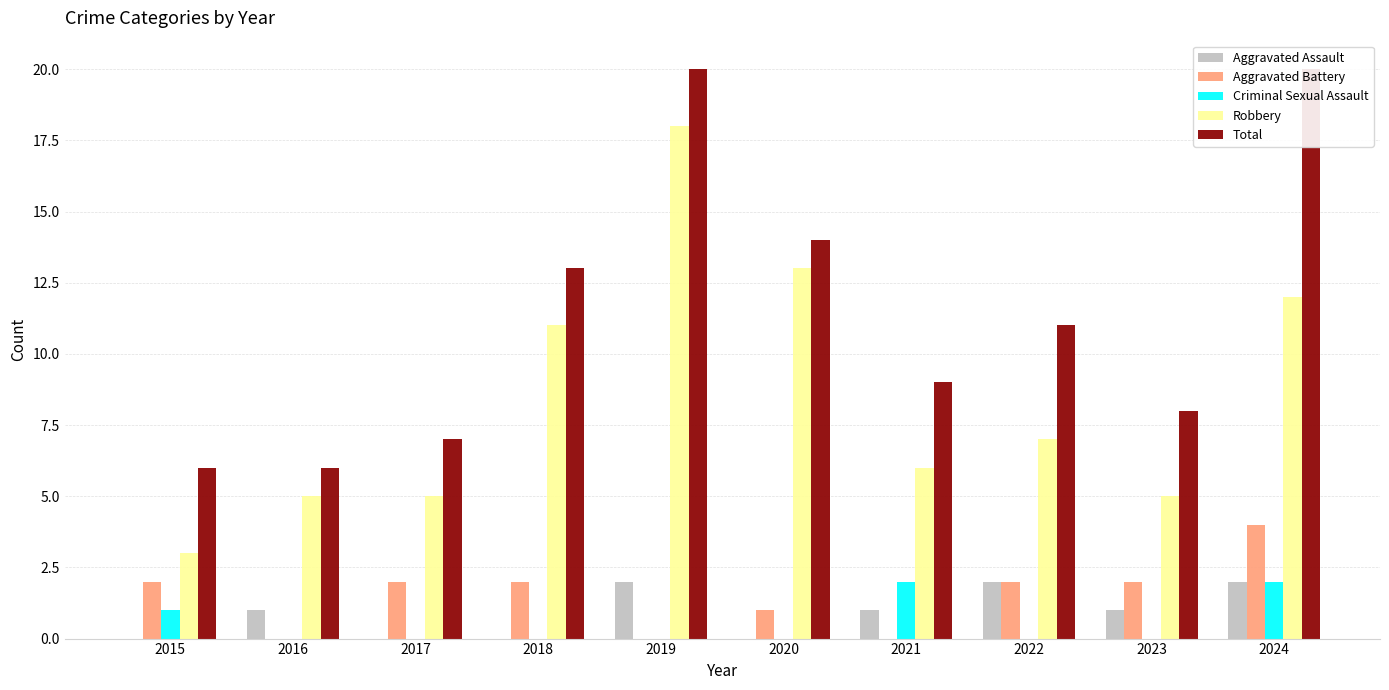

What is the difference between the maximum and minimum values in the Robbery series?

15